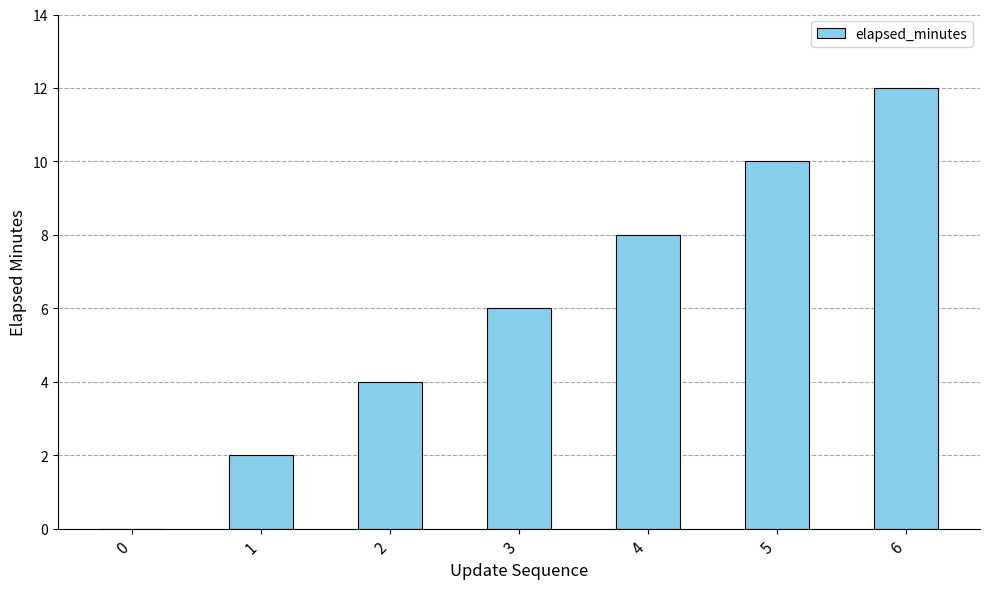

Which has a higher value, 1 or 0?

1